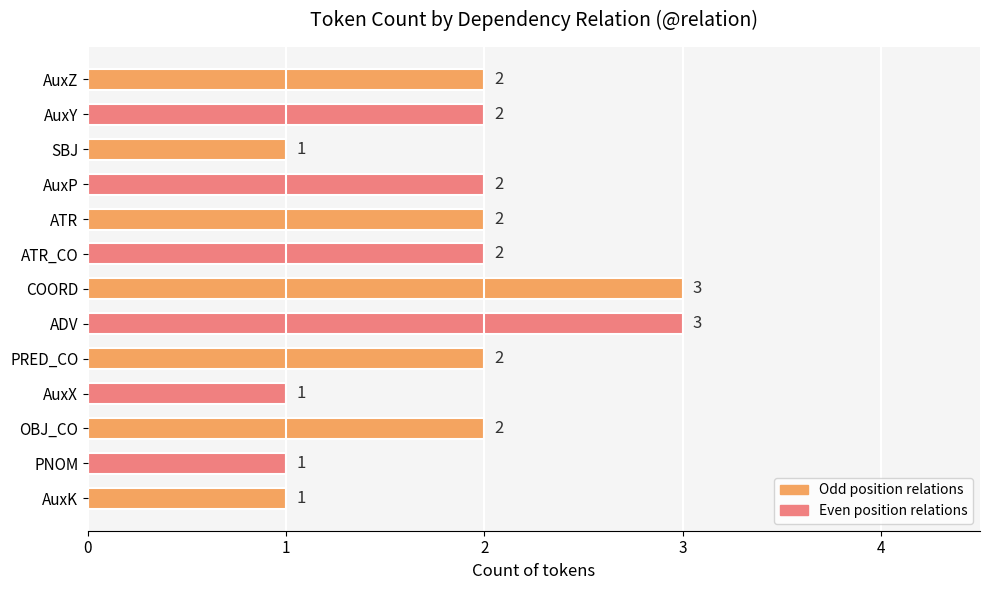

Which has a higher value, ATR_CO or SBJ?

ATR_CO